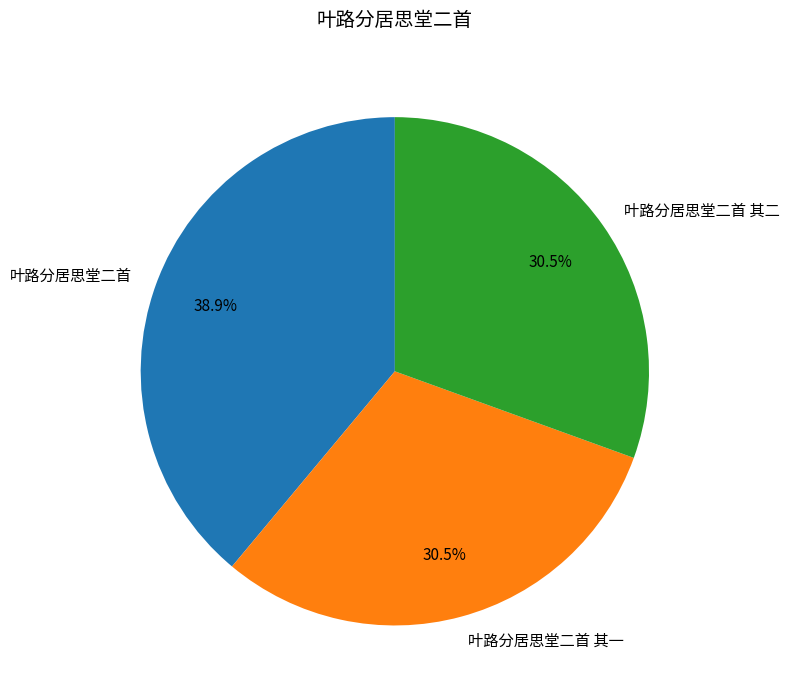

Which slice is the largest?

叶路分居思堂二首